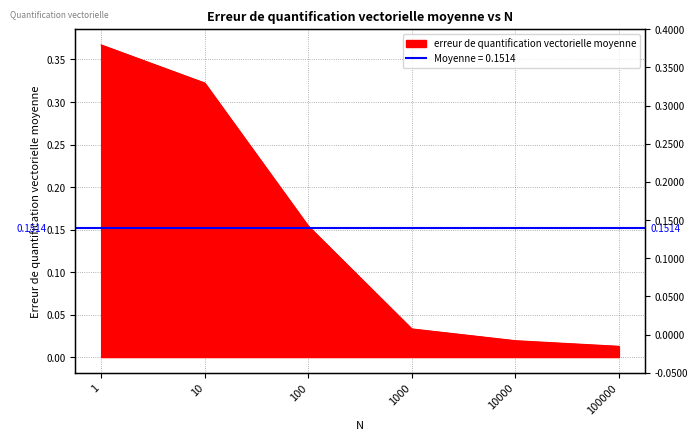

Rank the categories by value from highest to lowest.

1, 10, 100, 1000, 10000, 100000